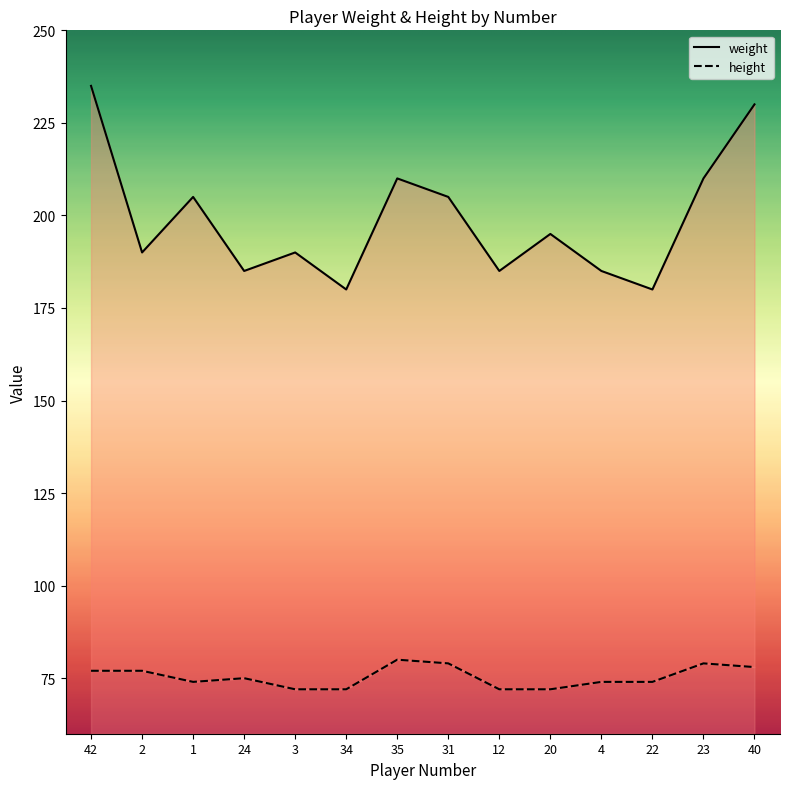

The weight series shows 89 at 22. True or false?

False